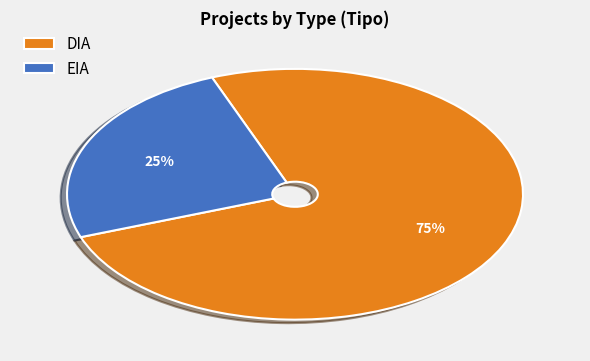

How many slices are in this pie chart?

2